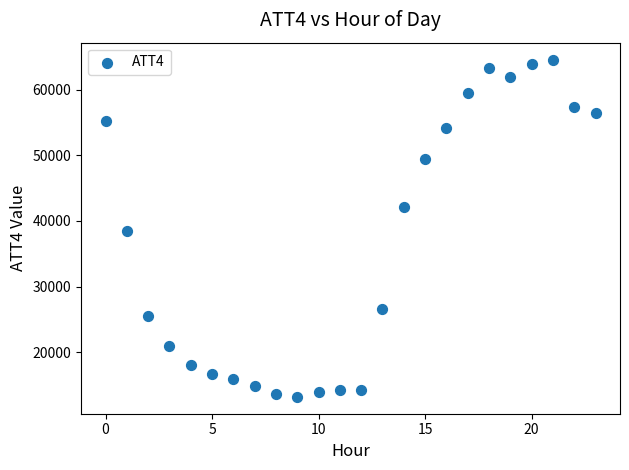

What is the range of Y values (max minus min)?

51400